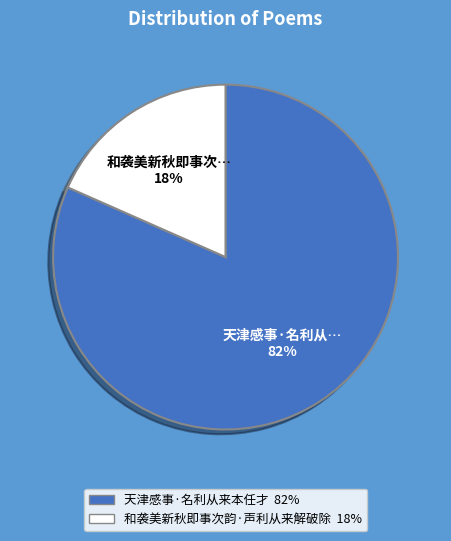

Is it true that 和袭美新秋即事次韵·声利从来解破除 is 9% of the pie?

False